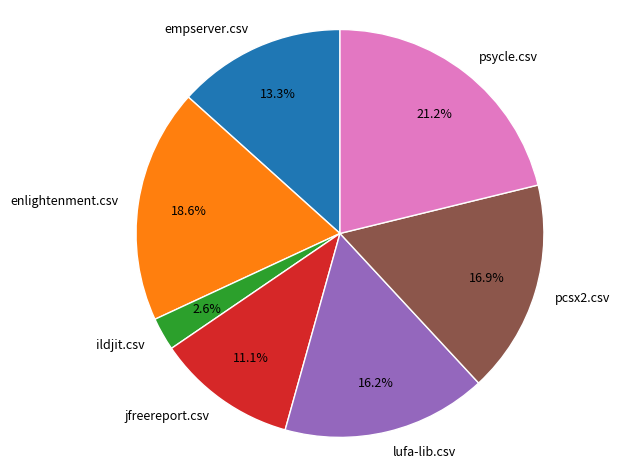

Which slice is the largest?

psycle.csv